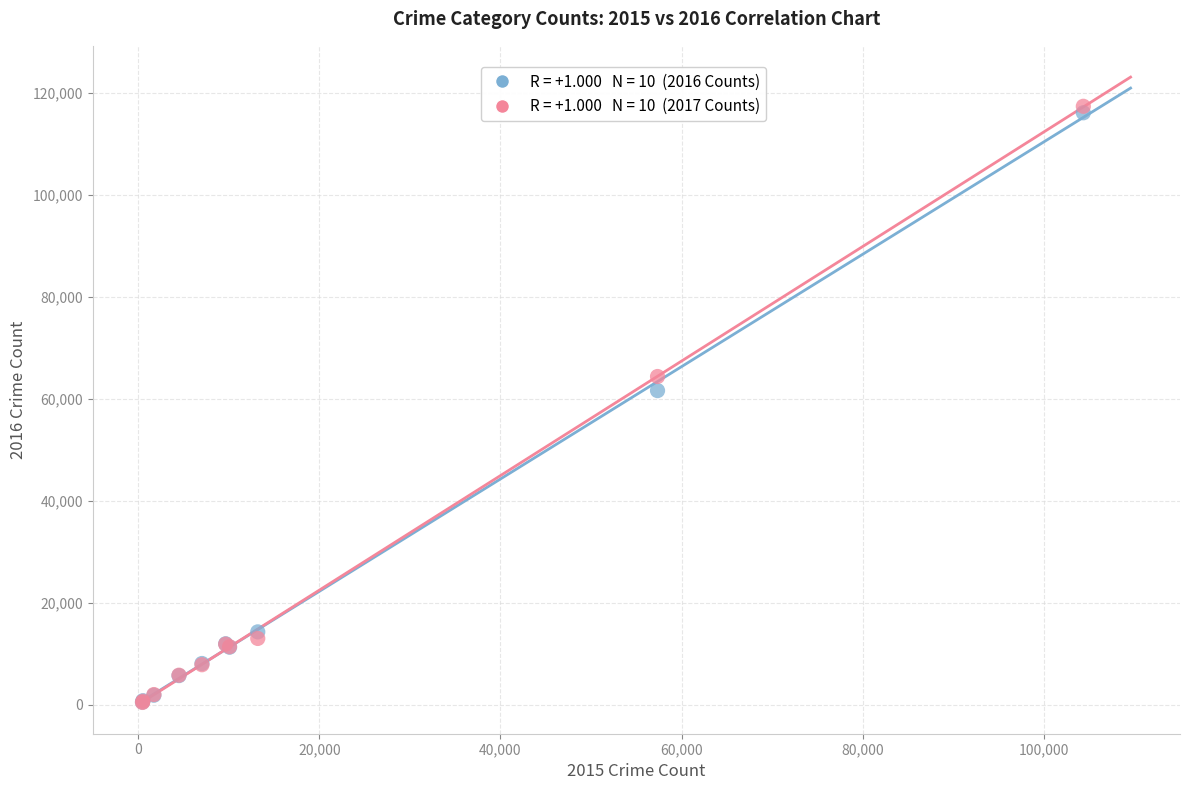

Across all series, what Y value is closest to 58919?

61624